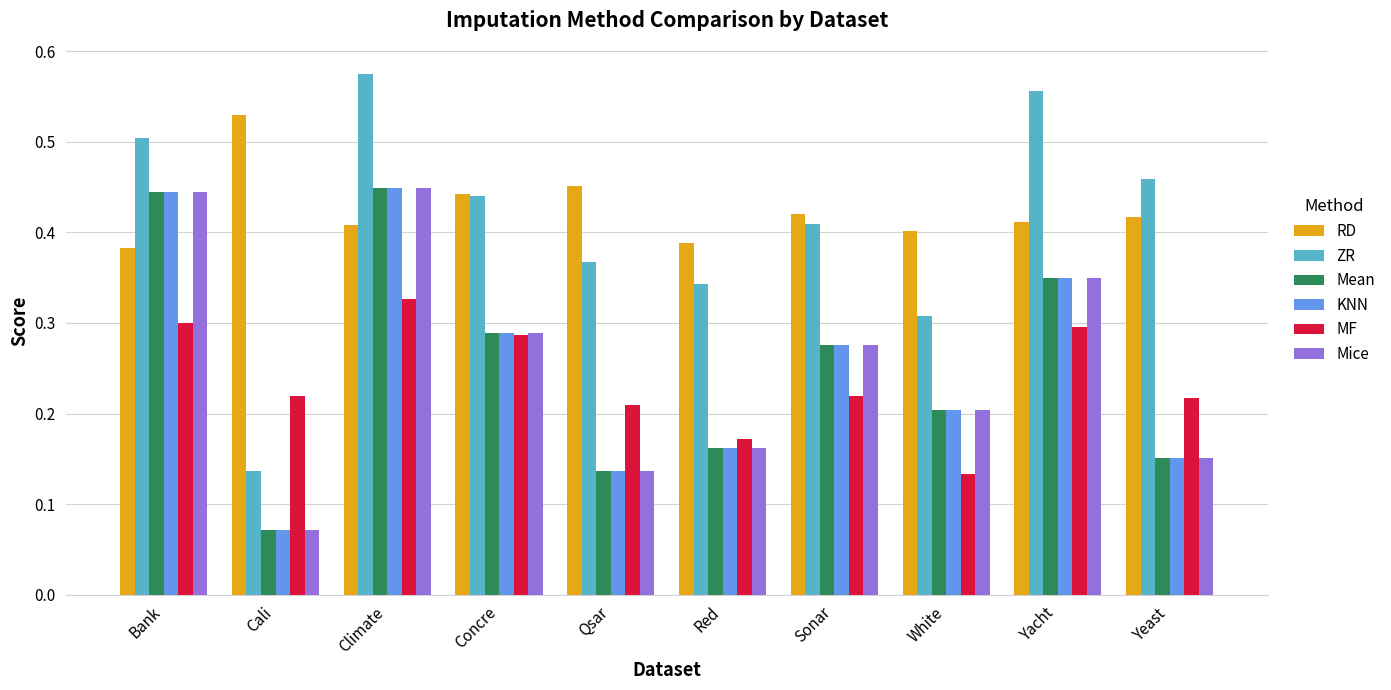

Does the chart contain stacked bars?

No